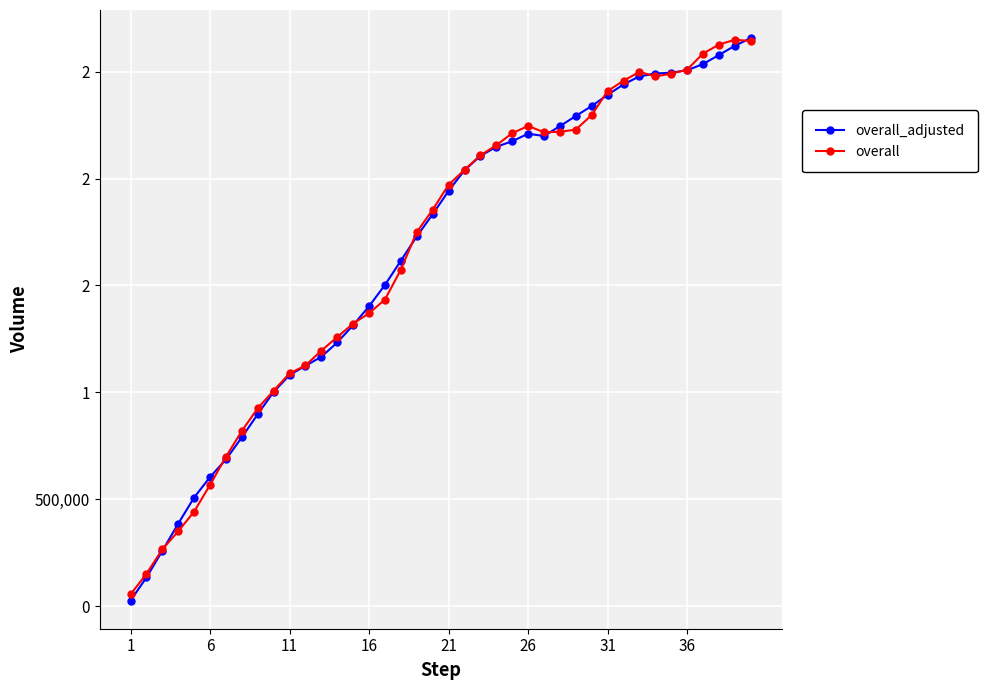

Does the chart have visible grid lines?

Yes